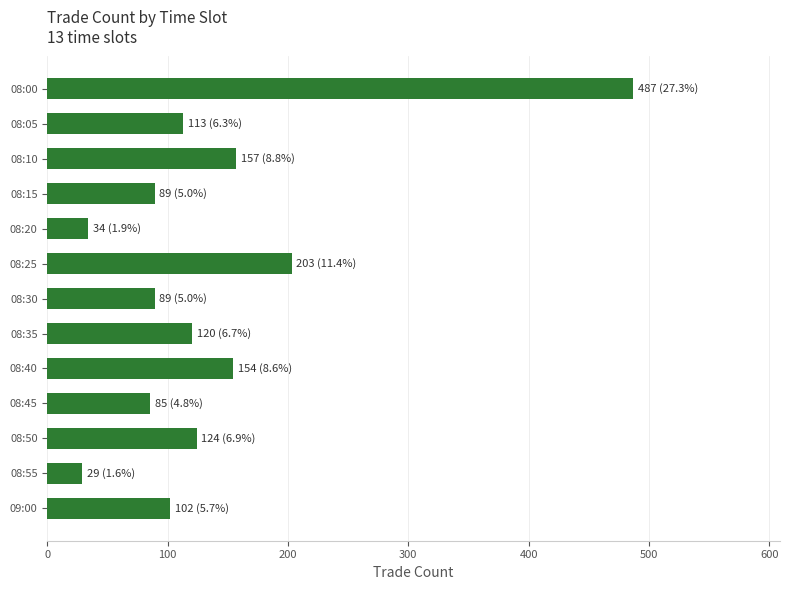

What is the sum of all values?

1786